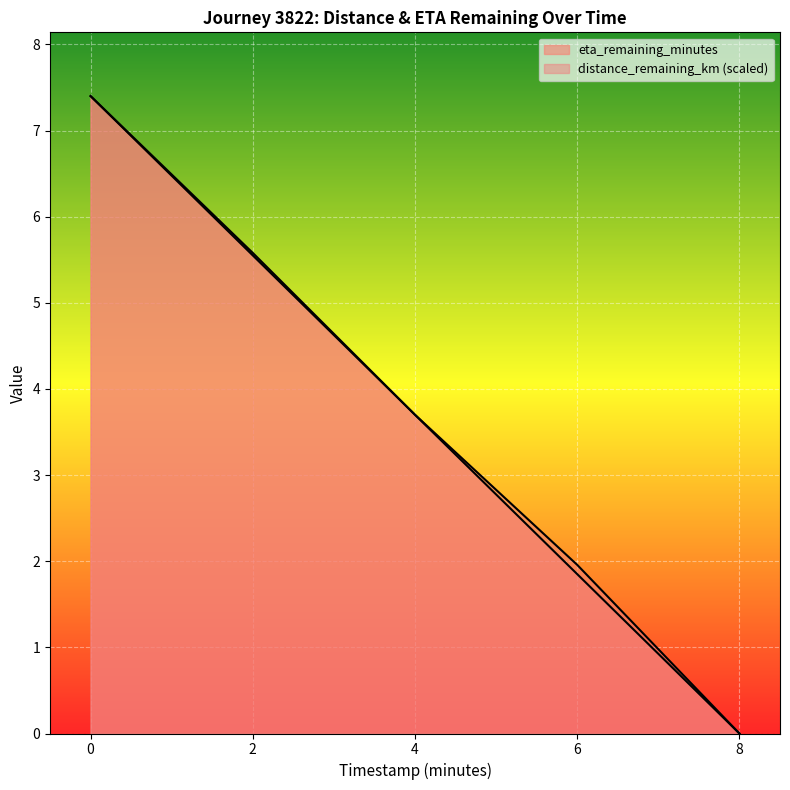

True or false: distance_remaining_km and eta_remaining_minutes cross at least once.

True